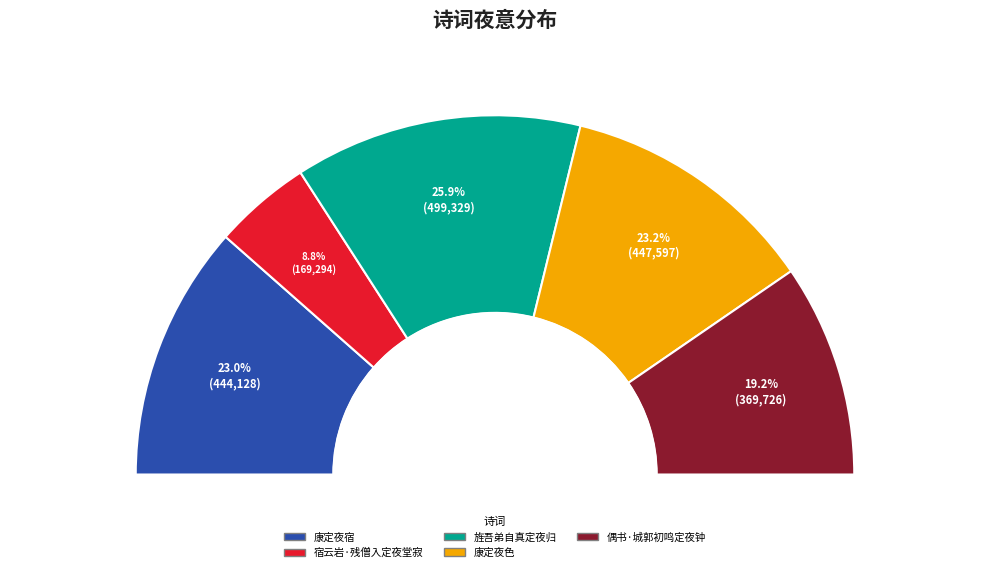

Is there a majority slice in this chart?

No